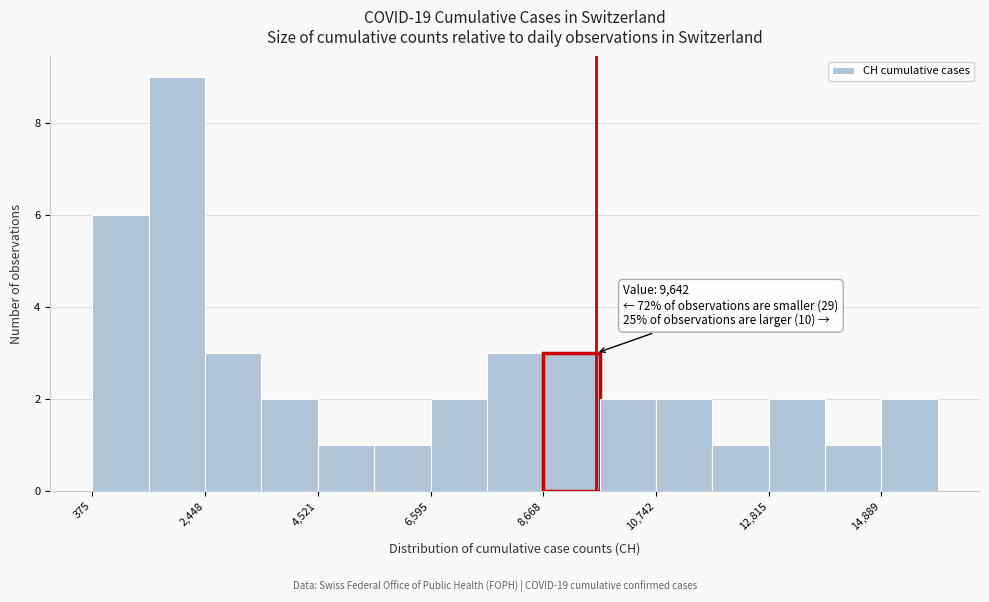

Around what value on the x-axis is the tallest bar? Give the approximate position of its centre, as read against the axis.

2000